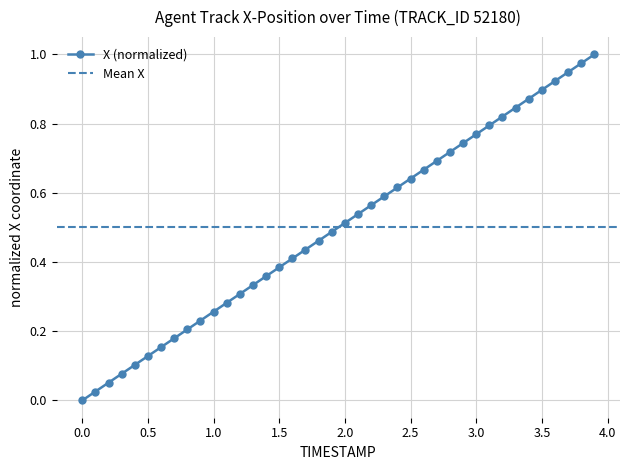

True or false: X (normalized) has more than 2 interior local peaks.

False